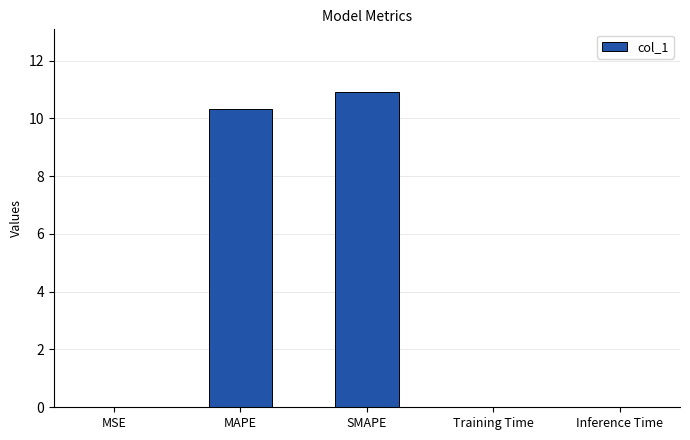

Read the value at SMAPE.

10.9